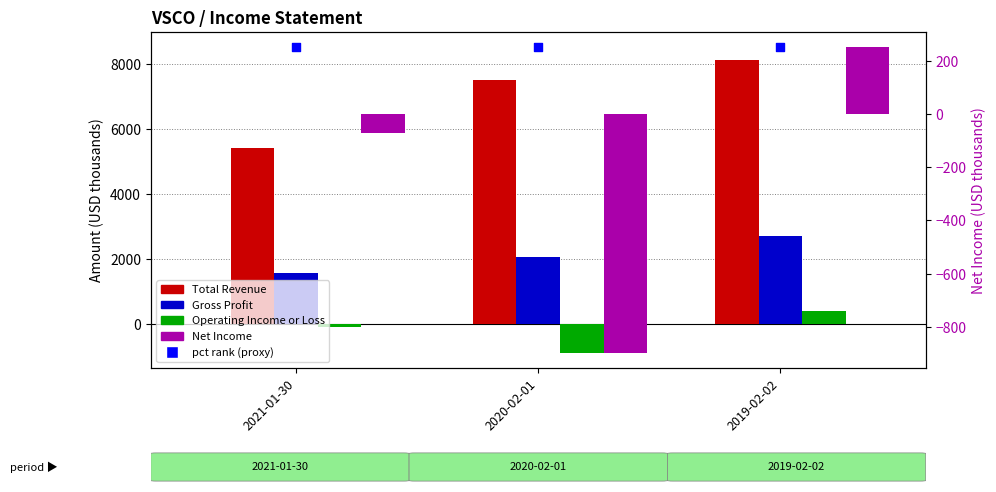

Which series contains the highest Y value?

pct rank (proxy)